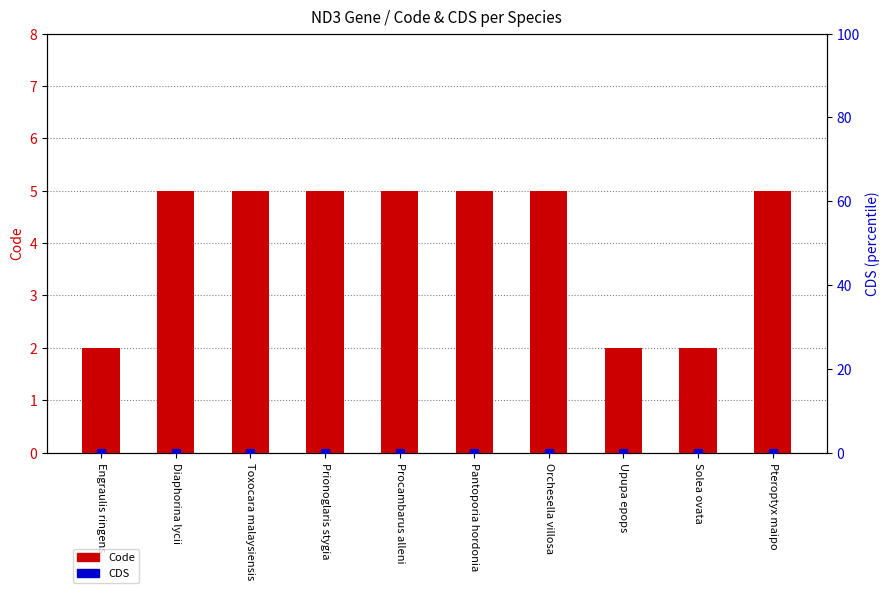

What is the label of the 8th bar from the left?

Upupa epops